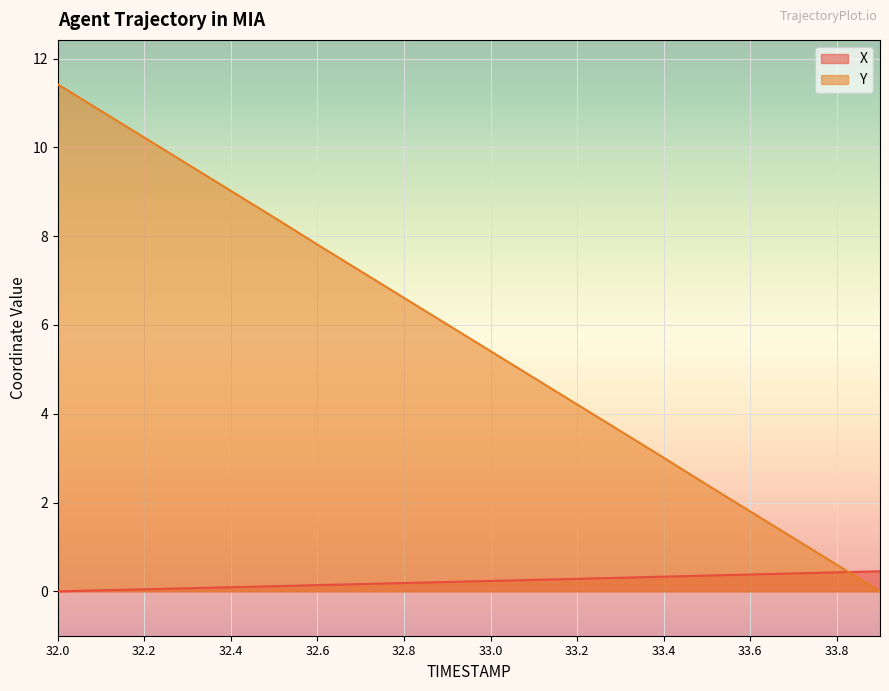

What is the sum of the Y values at 32.6 and 32.7?

15.0